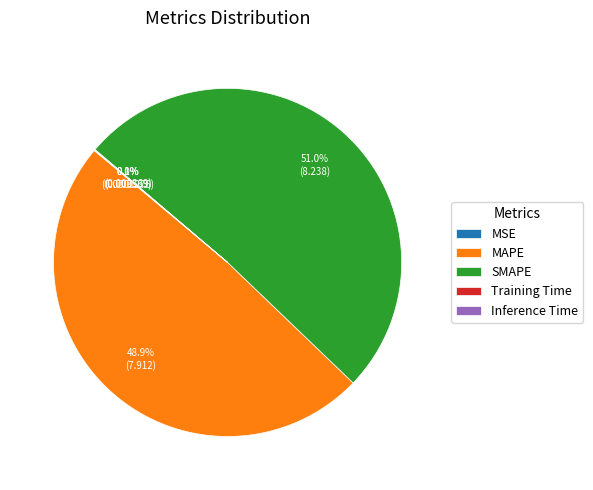

What is the largest slice in the pie chart?

SMAPE